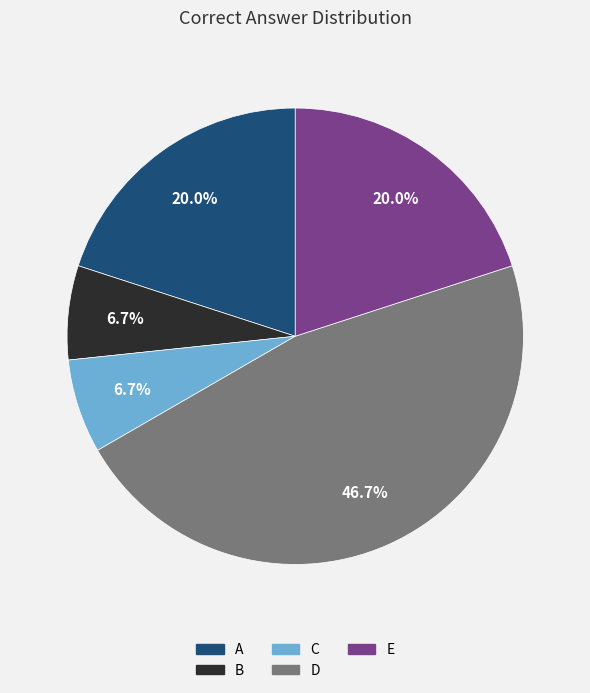

Combined, what portion of the pie is C and D?

53.3%